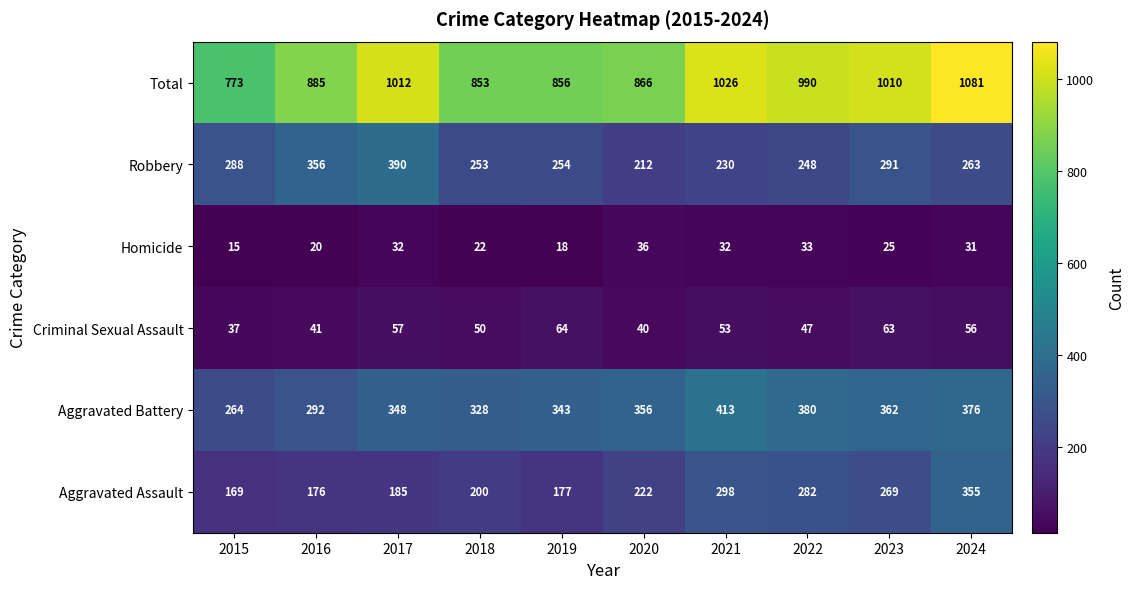

Is the value of Criminal Sexual Assault at 2019 greater than the value of Aggravated Assault at 2015?

No